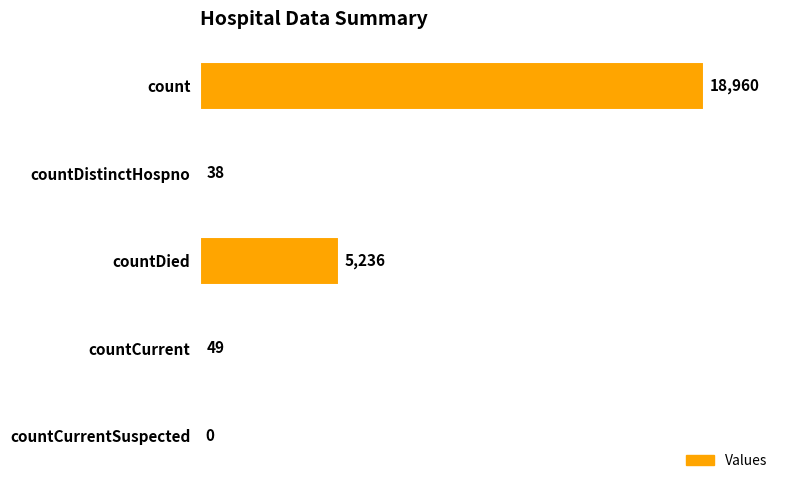

Reading top to bottom, transcribe all the data shown in this chart.

count=18960	countDistinctHospno=38	countDied=5236	countCurrent=49	countCurrentSuspected=0